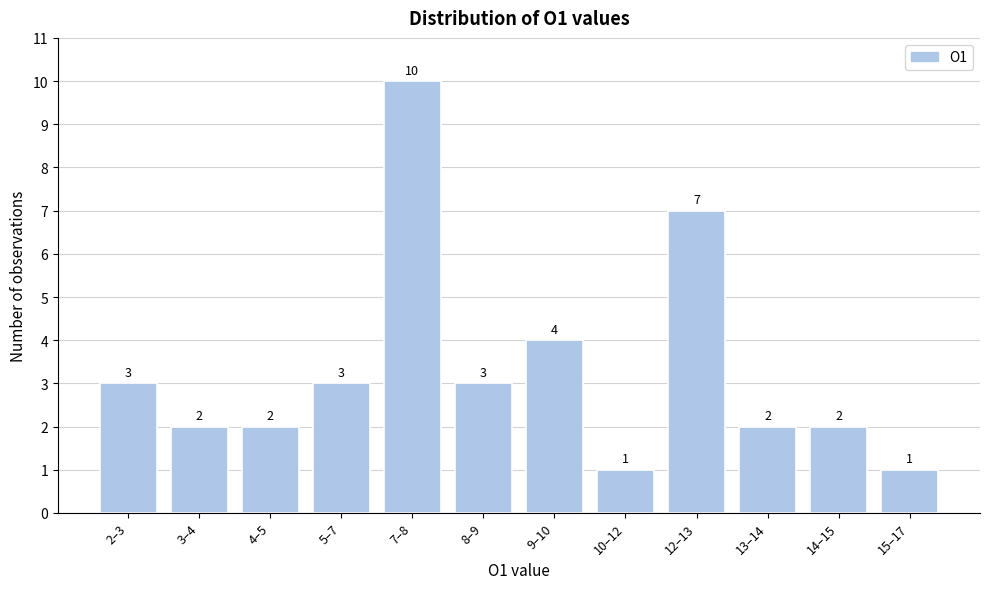

Reading left to right, what are all the values shown in this chart?

2–3=3	3–4=2	4–5=2	5–7=3	7–8=10	8–9=3	9–10=4	10–12=1	12–13=7	13–14=2	14–15=2	15–17=1